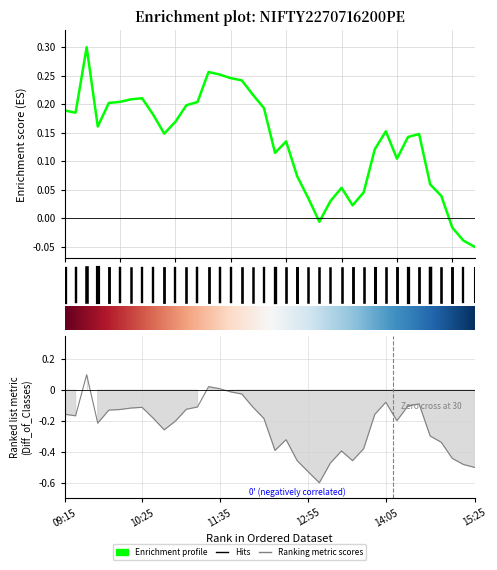

True or false: rsi and close intersect in this chart.

False